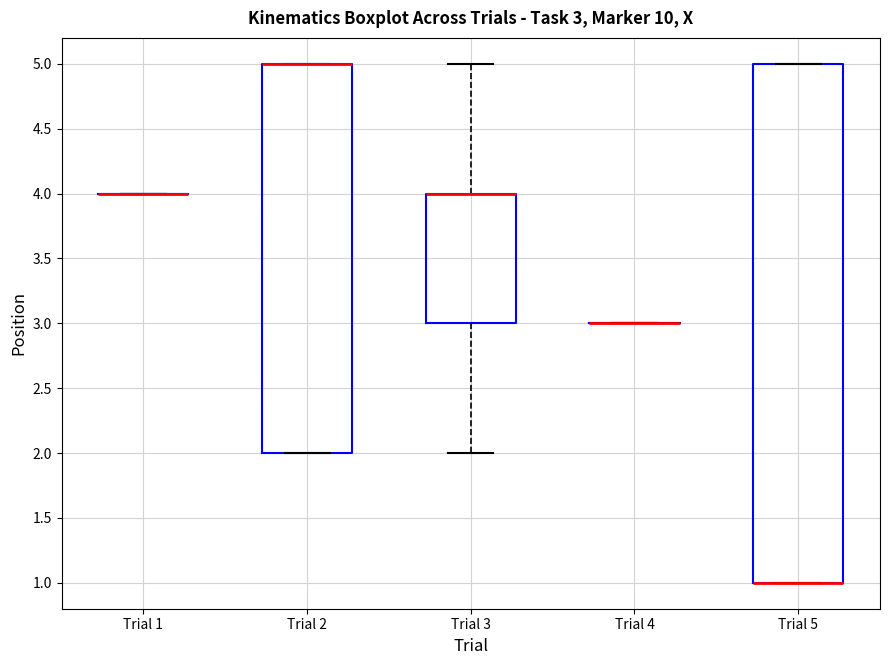

Which box is the tallest, from its lower edge to its upper edge?

Trial 5